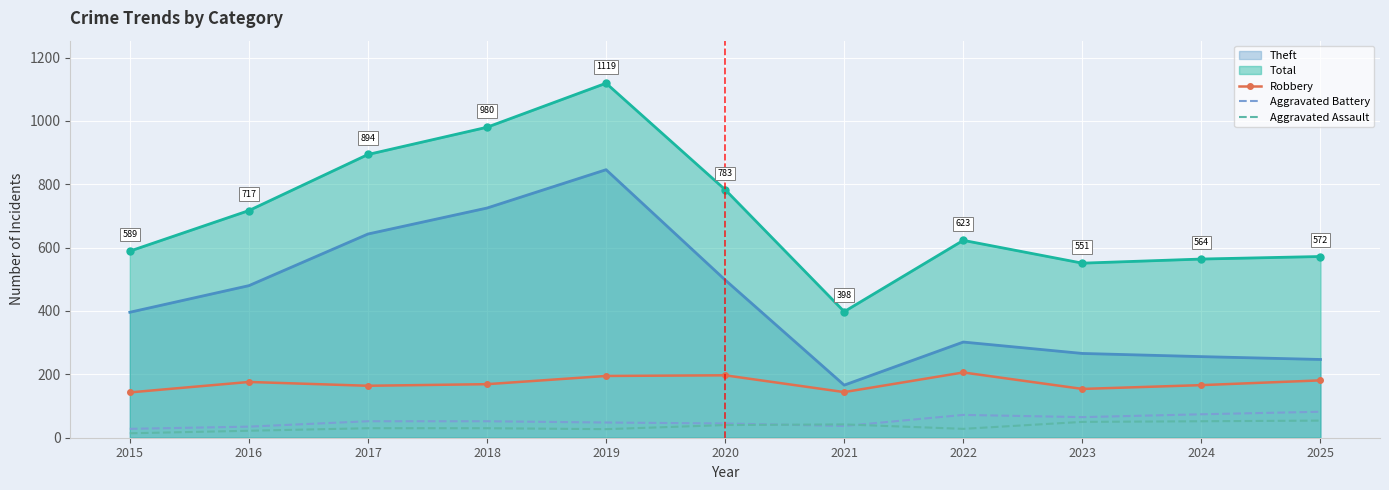

At which category is the sum across all series the highest?

2025